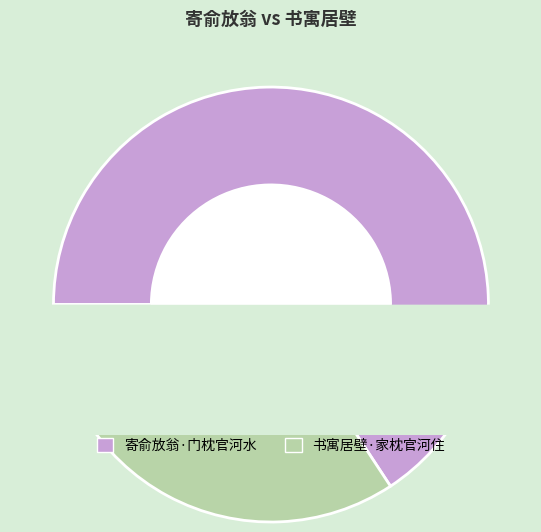

How many segments does this pie chart have?

2